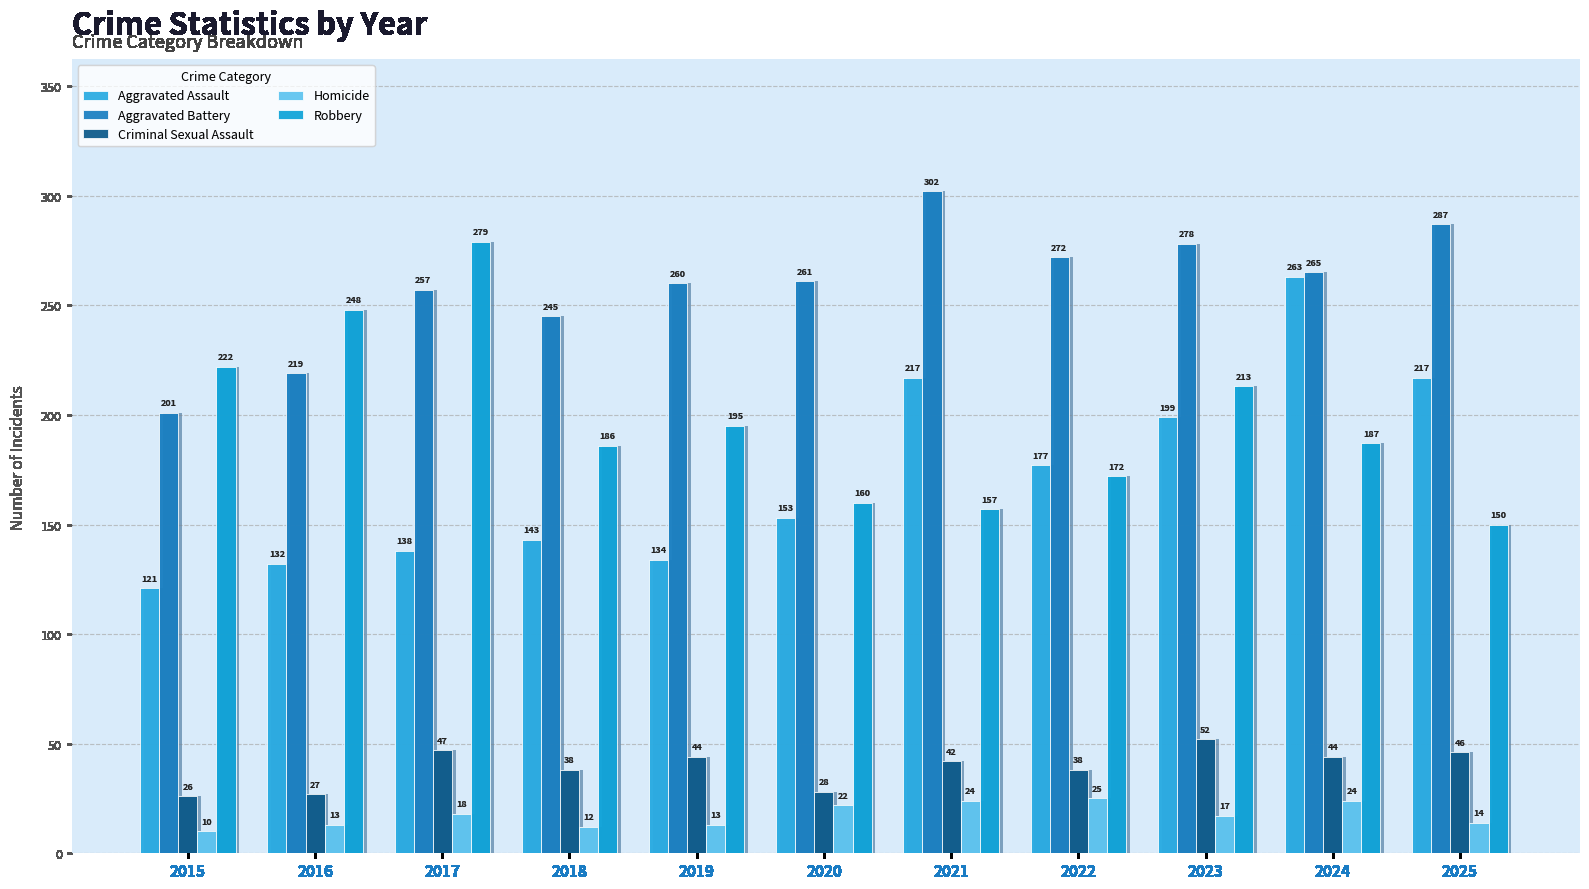

Where does the Robbery series first go above 187?

2015